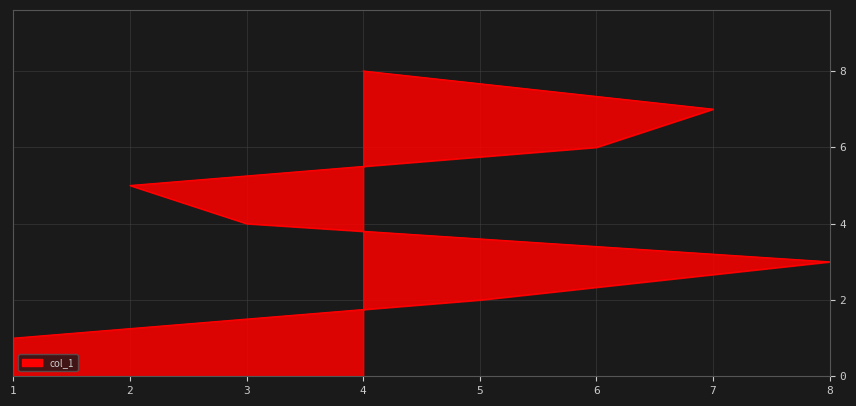

True or false: there are more than 1 points higher than both neighbors.

False